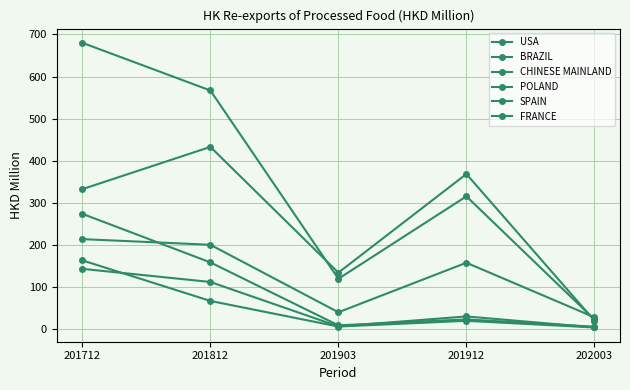

What is the difference between the maximum and second lowest values in the POLAND series?

265.4